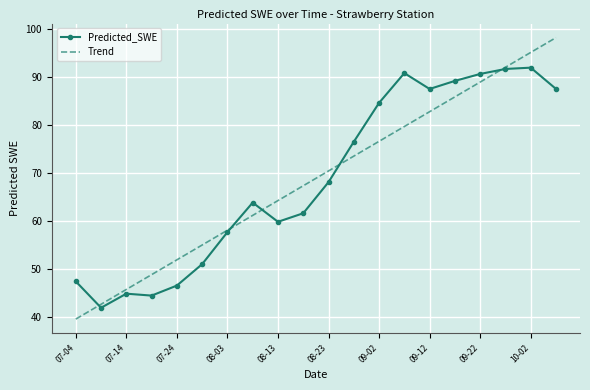

What is the average value of the Trend series?

68.9